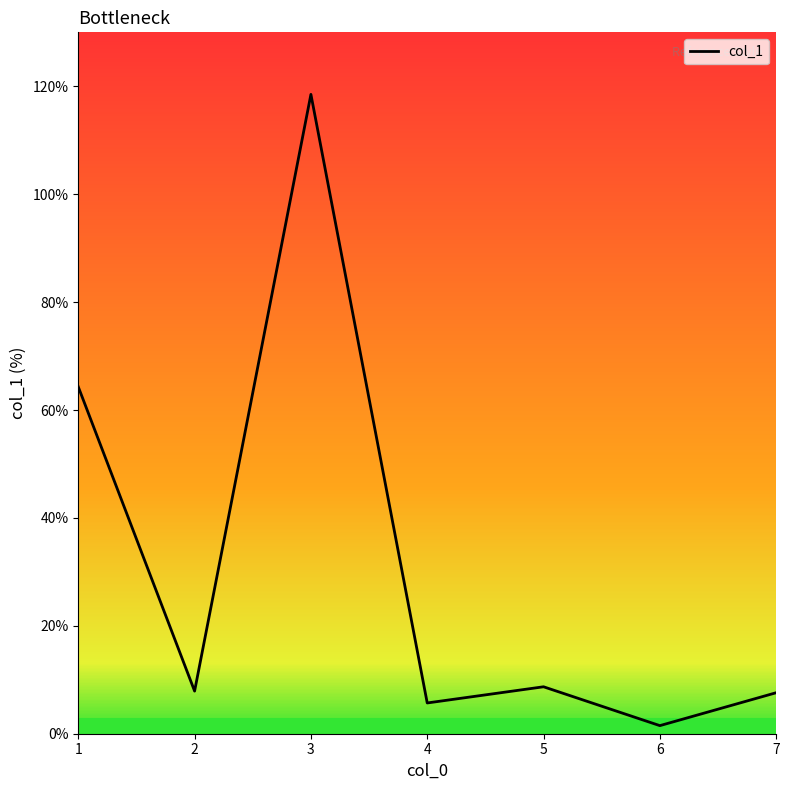

True or false: the data shows 2.0 at 4.

False